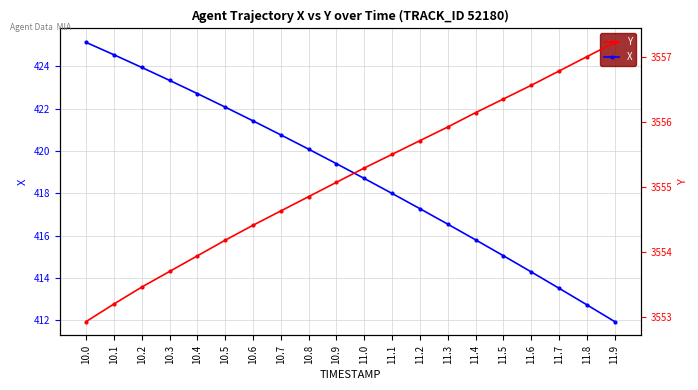

True or false: X and Y cross at least once.

False